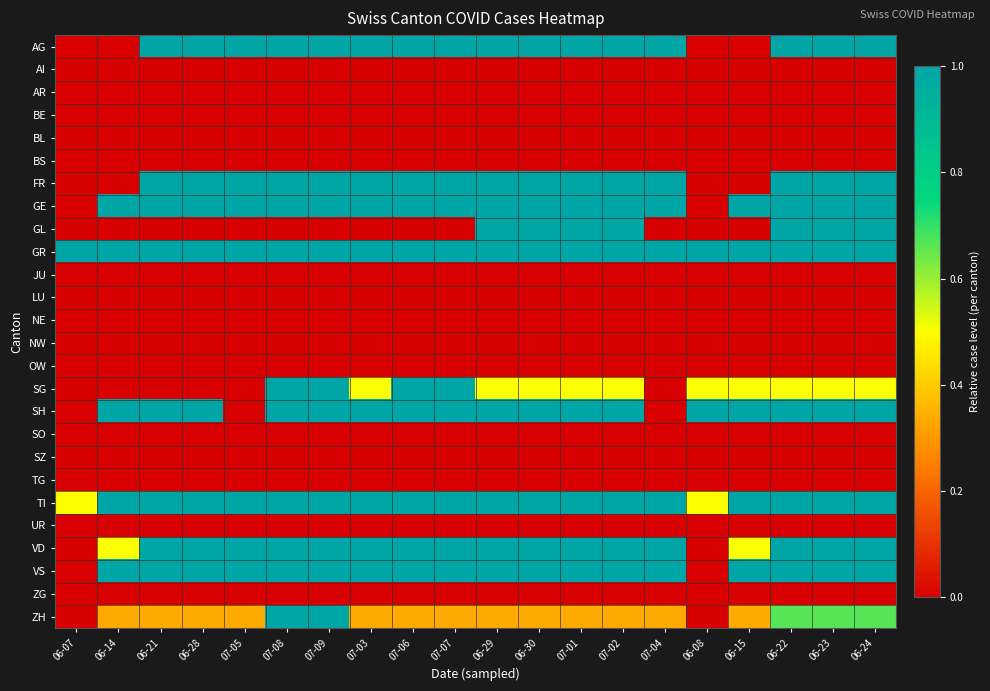

At which category does the chart reach its minimum across all series?

06-07